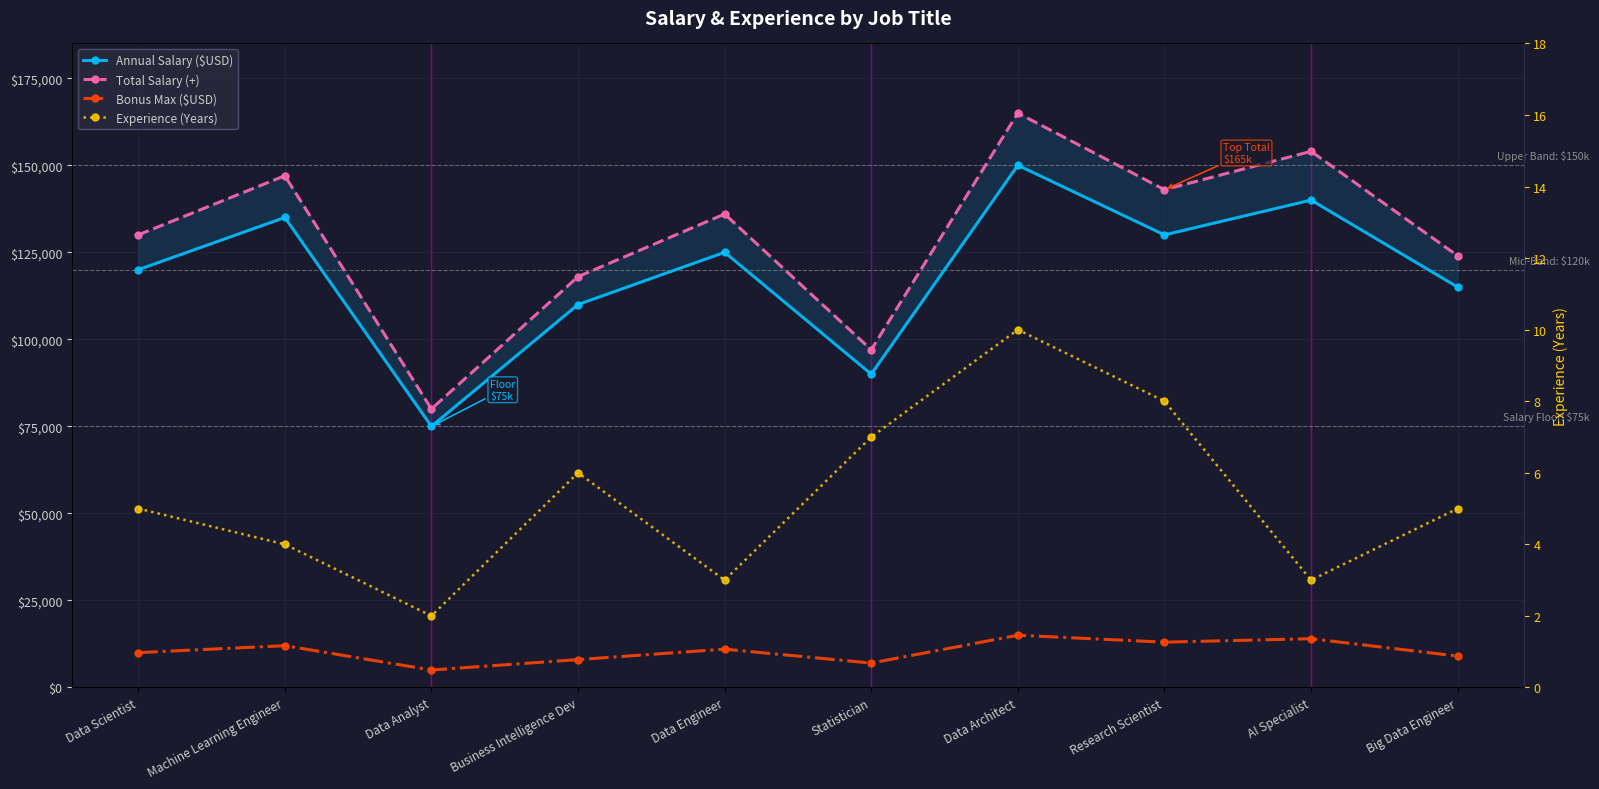

Is the value of Annual Salary ($USD) at Research Scientist greater than the value of Total Salary (+) at Data Scientist?

No